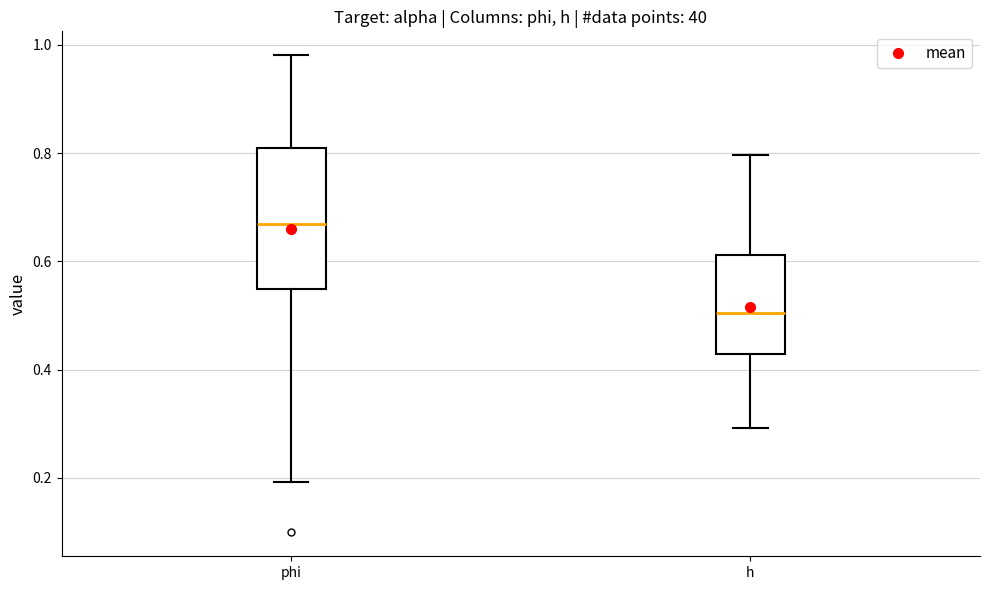

Reading left to right, read every box against the y-axis: the position of its median line, the range the box covers, and the ends of its whiskers. The values are not printed on the chart, so give them approximately, as read against the axis.

phi: median 0.66, box 0.54 to 0.80, whiskers 0.20 to 0.98
h: median 0.50, box 0.42 to 0.62, whiskers 0.30 to 0.80